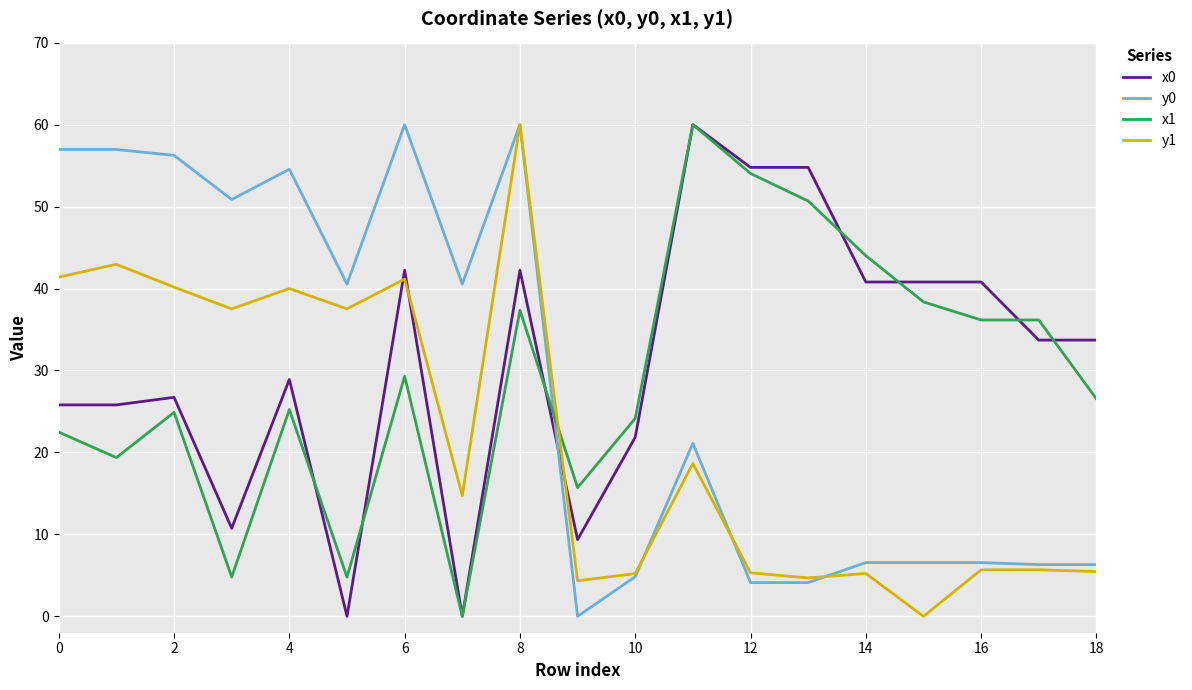

What is the difference between the second highest and minimum values in the y0 series?

60.0